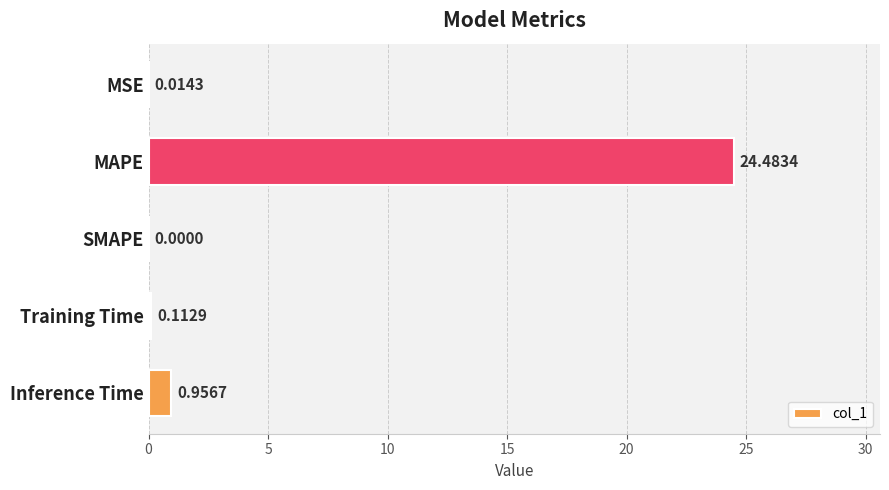

At which category does the chart reach its peak across all series?

MAPE